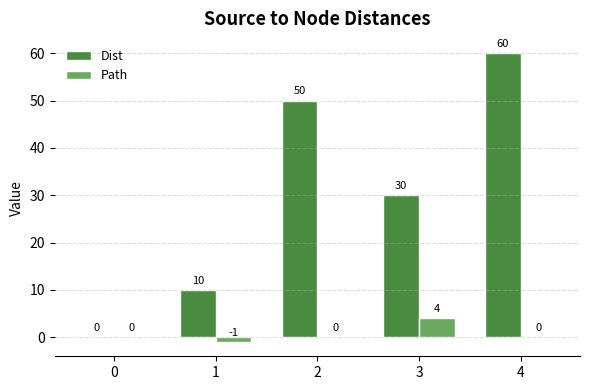

Where is Dist nearest to the value 30?

3